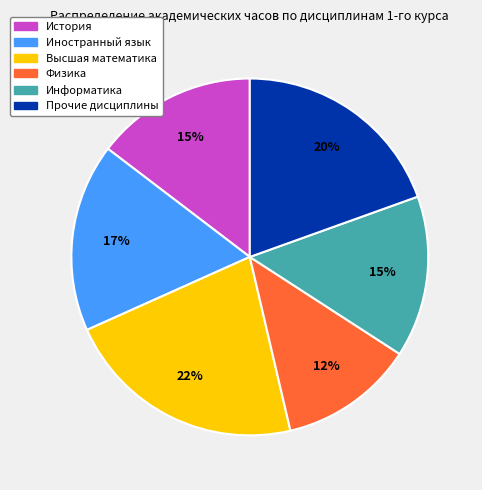

Is there a majority slice in this chart?

No